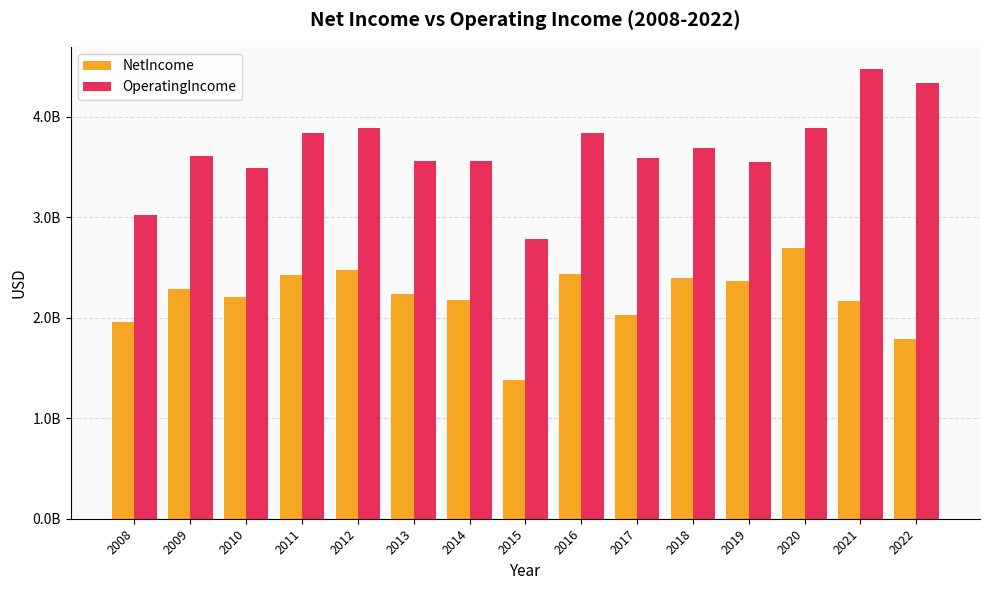

What are all the series names shown in the legend?

NetIncome, OperatingIncome